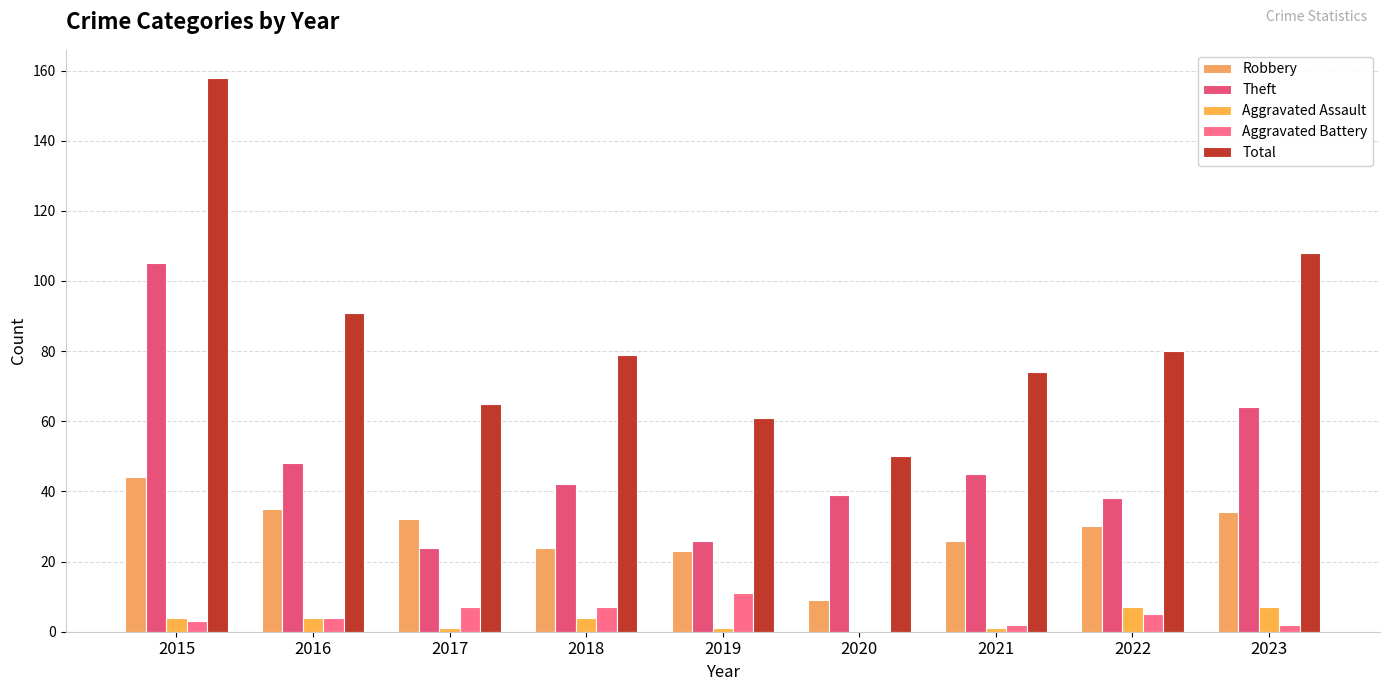

How many series are shown in this chart?

5